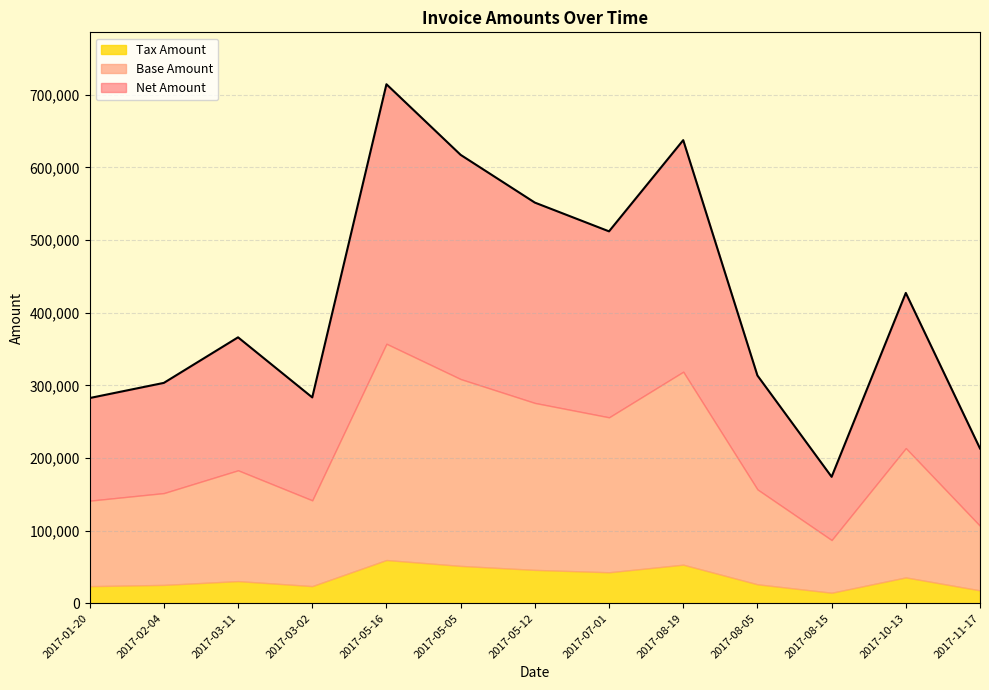

At which category does Net Amount reach its first local valley?

2017-03-02